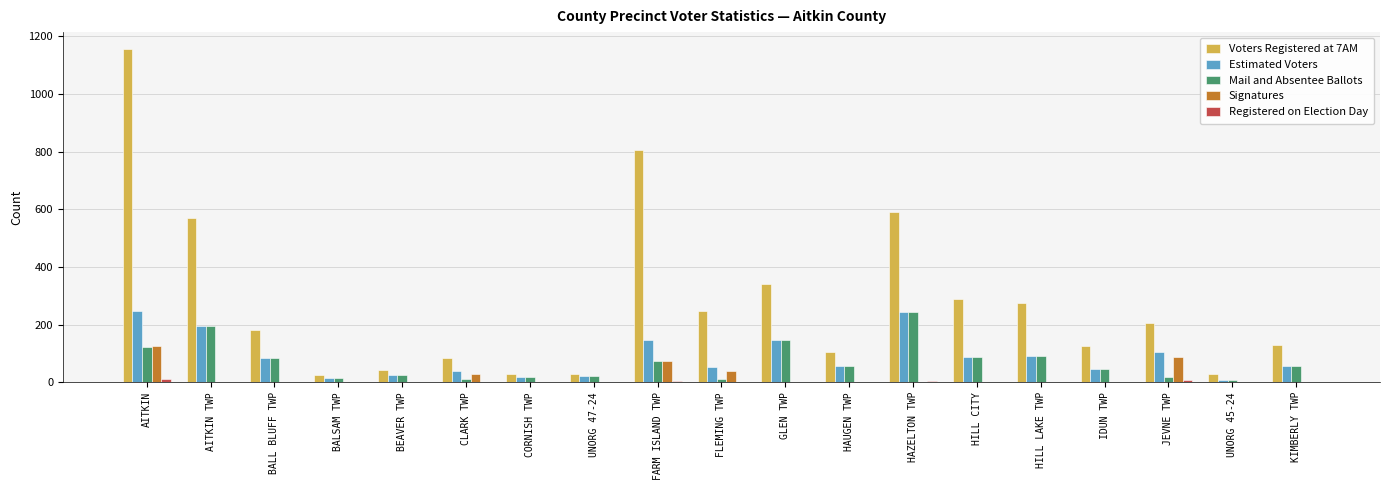

What is the sum of all Signatures values?

352